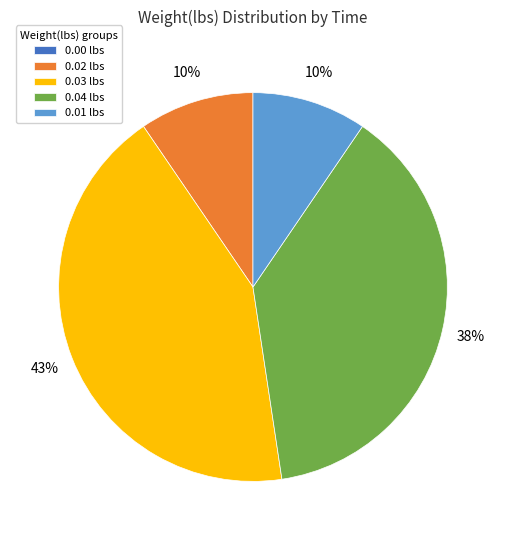

Which slice is the largest?

0.03 lbs